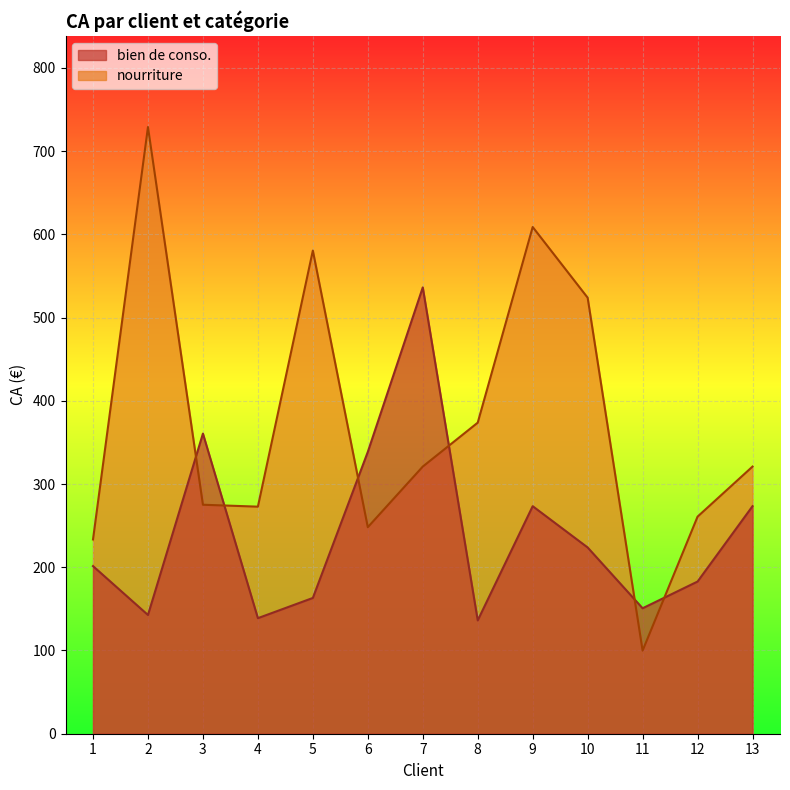

How many lines are shown in the chart?

2